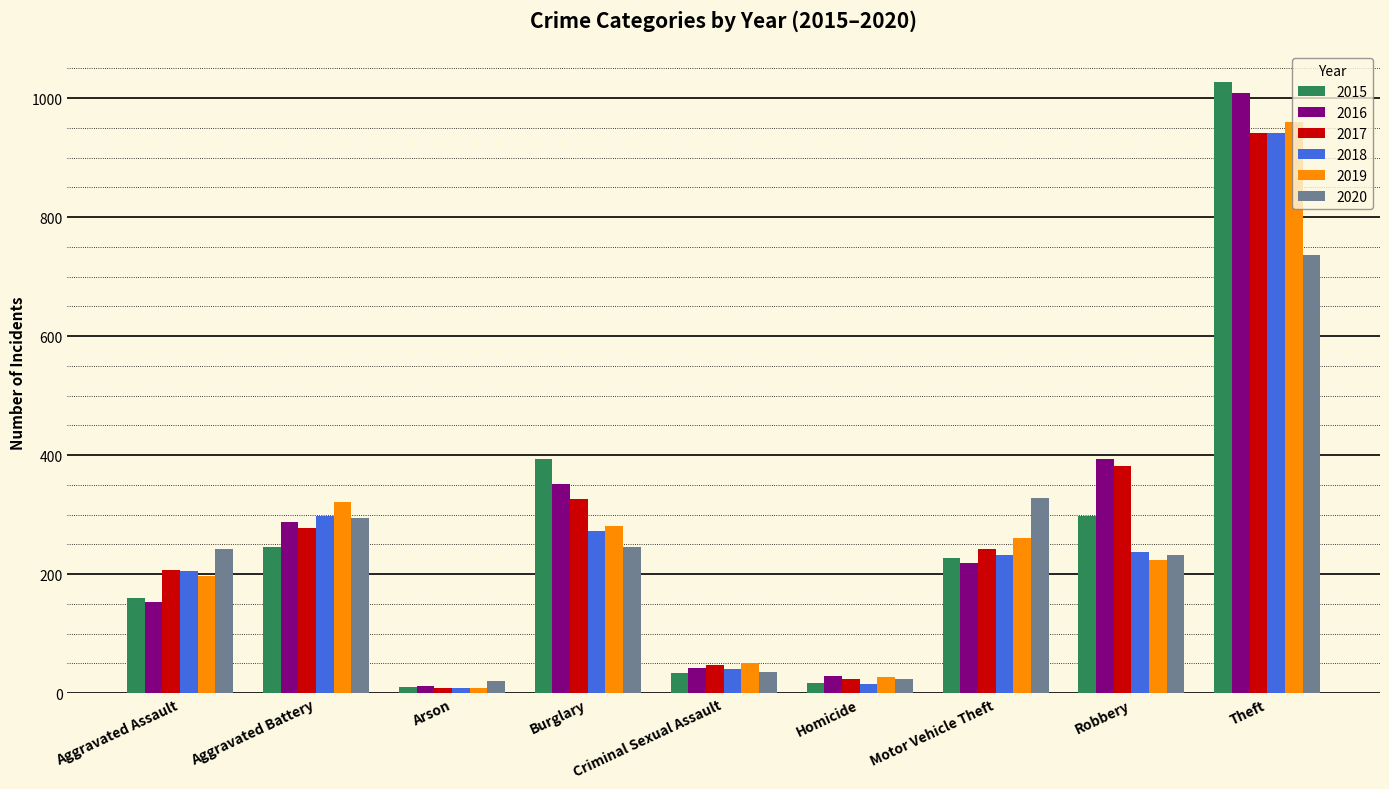

What is the average value of the 2017 series?

273